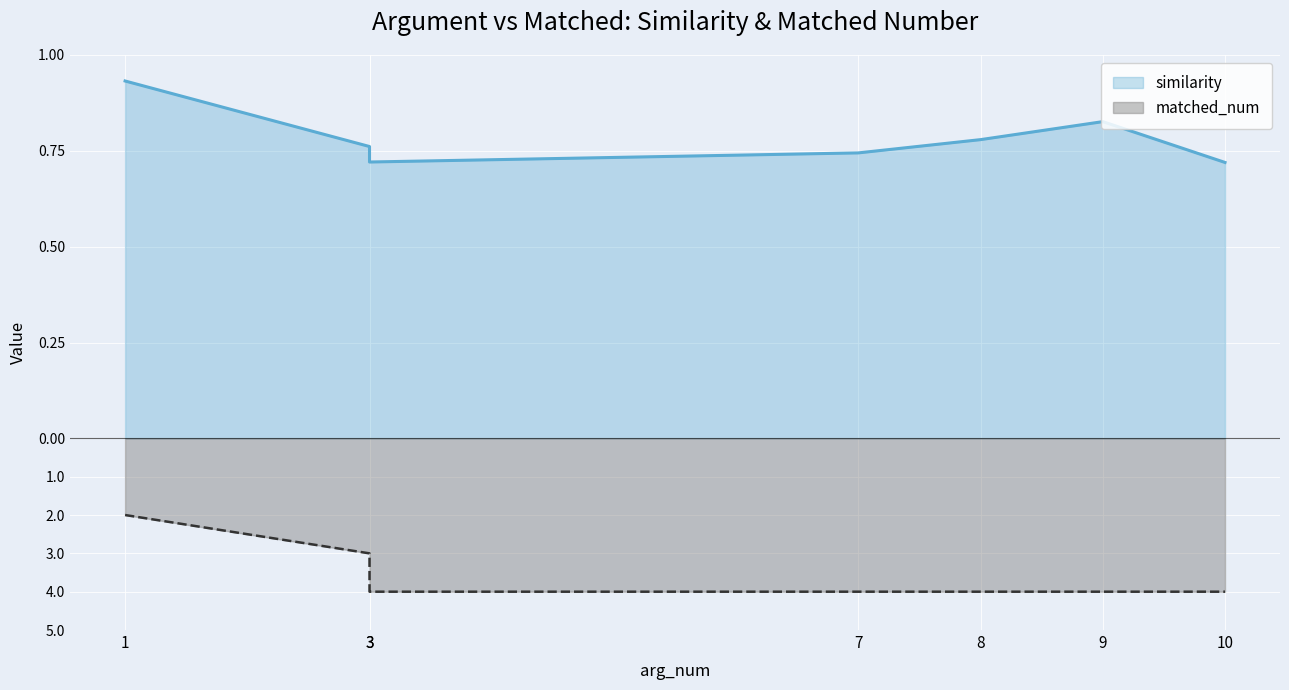

How many categories are shown in the chart?

7